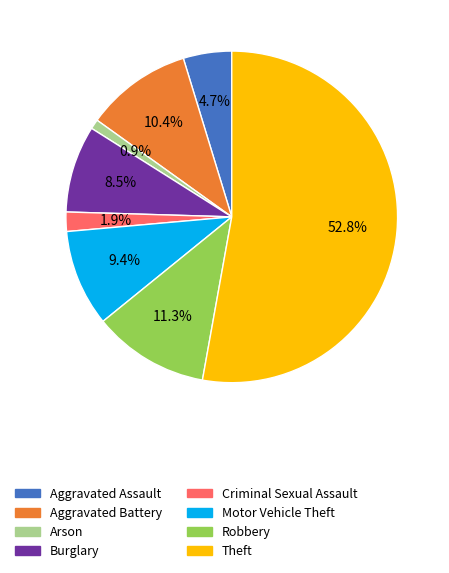

Rank the categories by value from highest to lowest.

Theft, Robbery, Aggravated Battery, Motor Vehicle Theft, Burglary, Aggravated Assault, Criminal Sexual Assault, Arson